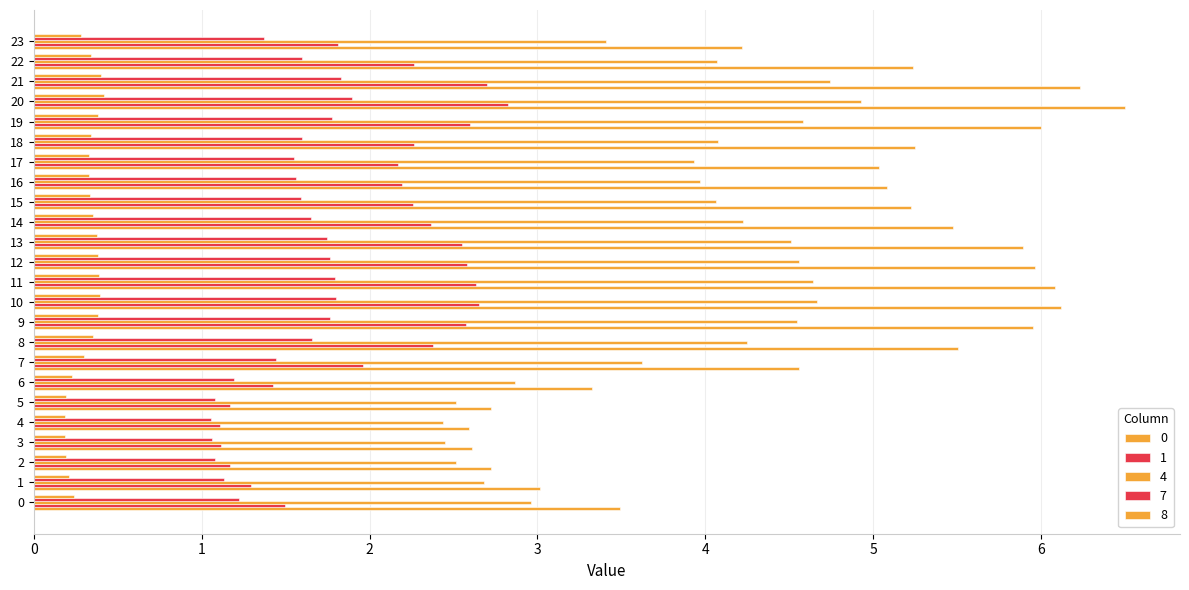

Count the 8 values in the range 0 to 1.

24